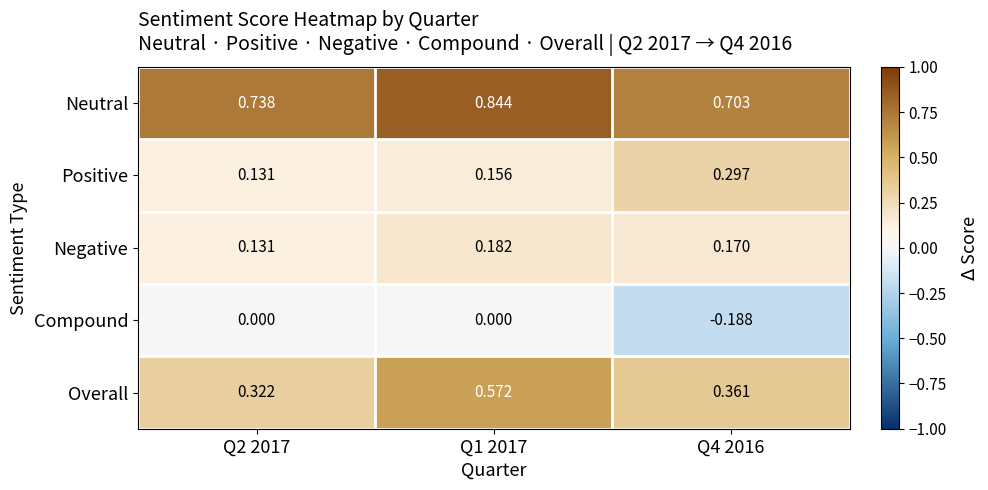

Is the value of Negative at Q4 2016 greater than the value of Neutral at Q4 2016?

No